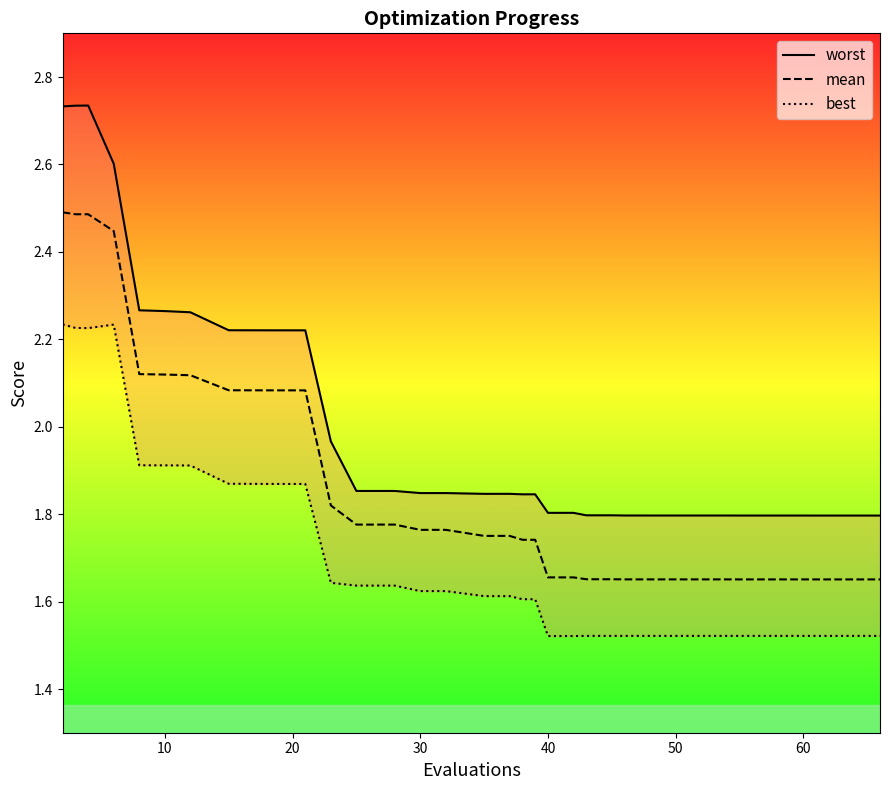

True or false: mean has a value of 3.3 at 50.

False